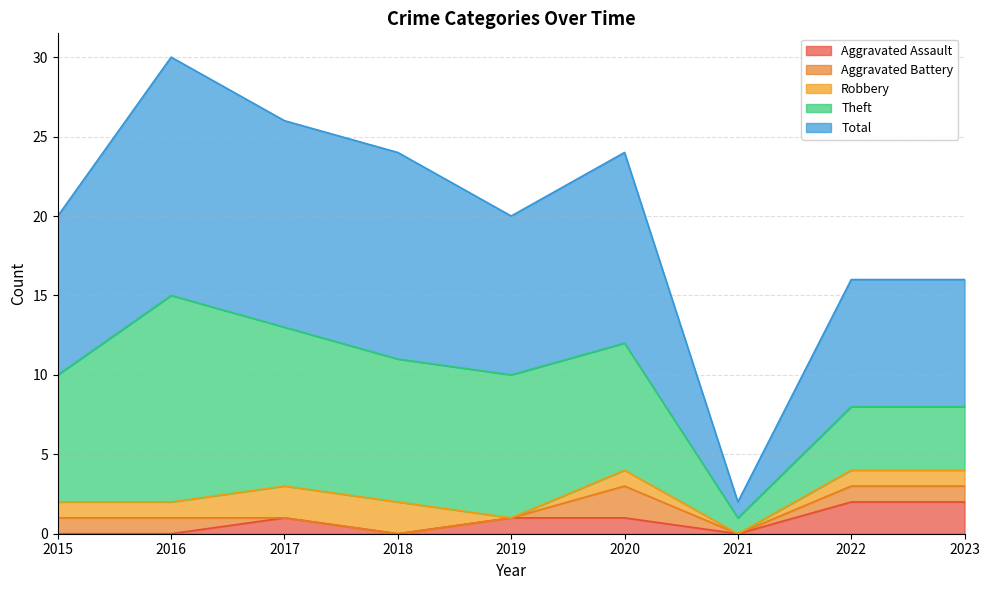

What is the highest value of the Aggravated Assault series?

2